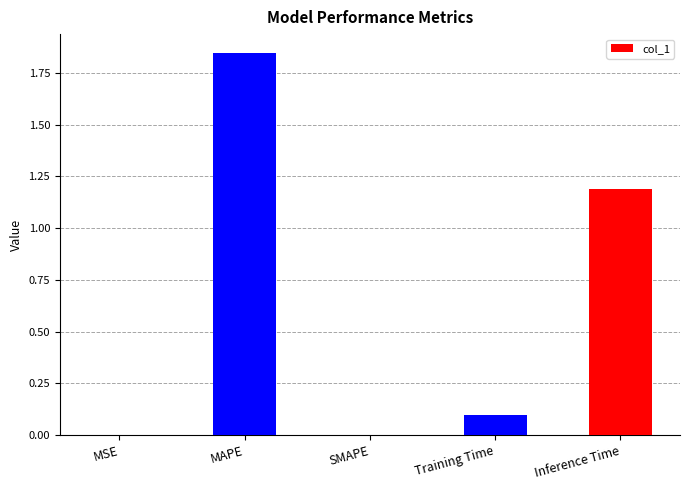

The value at SMAPE is 0.0. True or false?

True